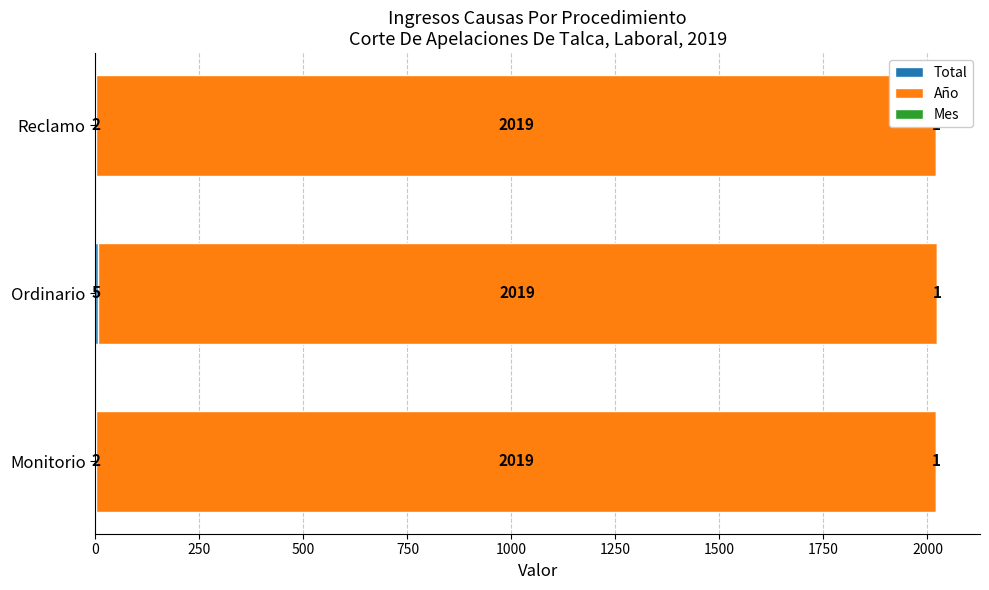

How many bars are there in each group?

3